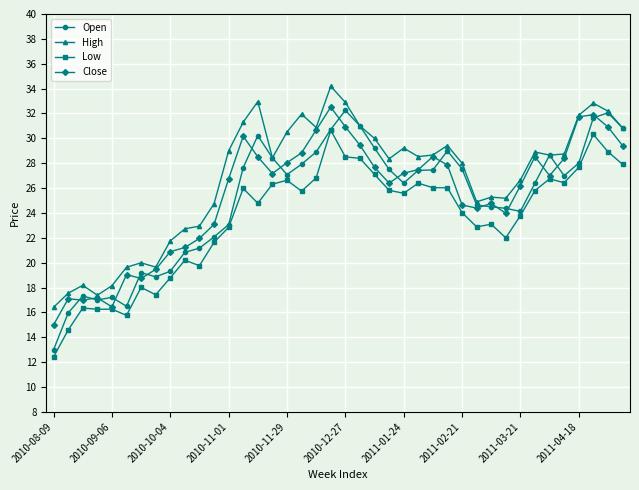

Count the number of data series in this chart.

4